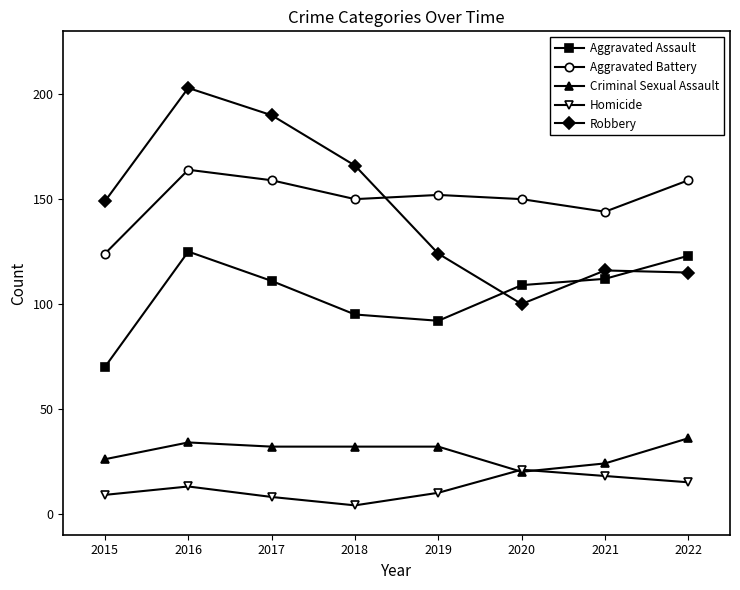

Does the chart display data point markers on the line(s)?

Yes